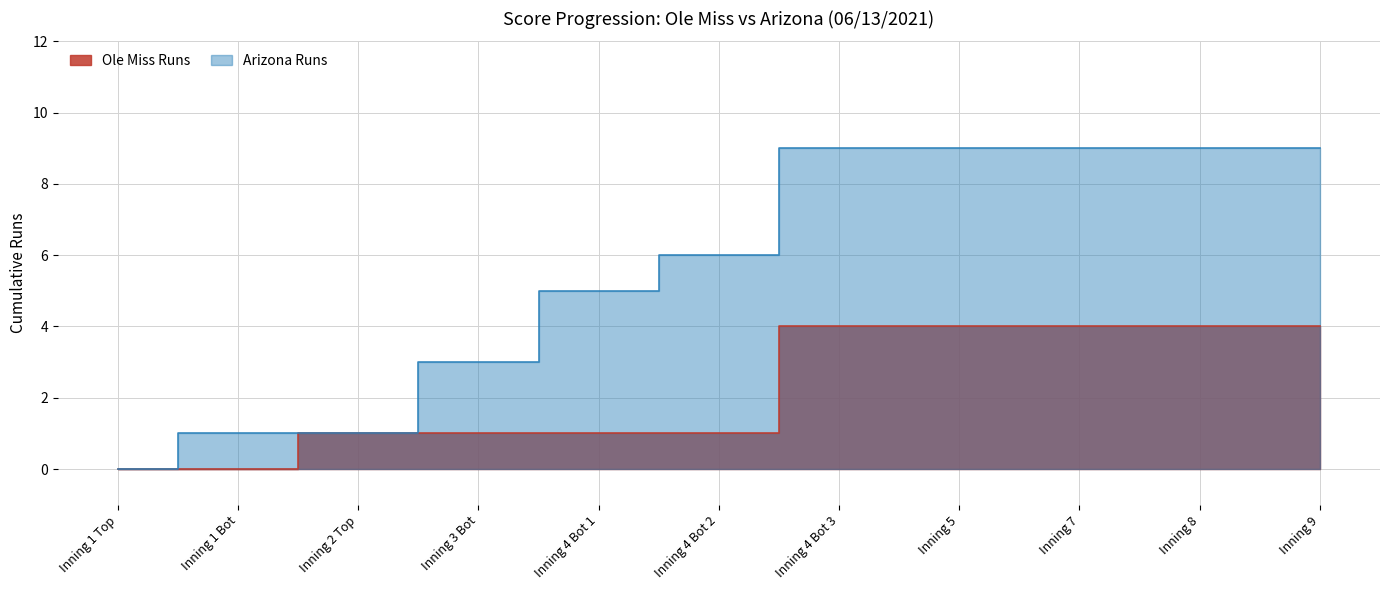

Which series changed the most between Inning 1 Top and Inning 4 Bot 2?

Arizona Runs